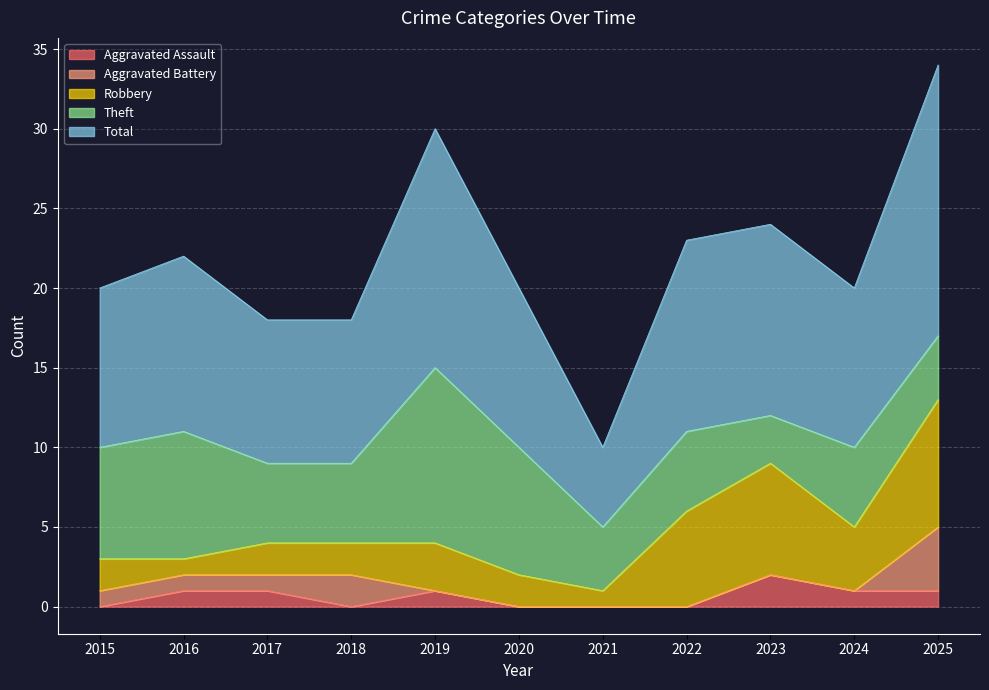

True or false: Aggravated Battery has more than 2 points higher than both neighbors.

False